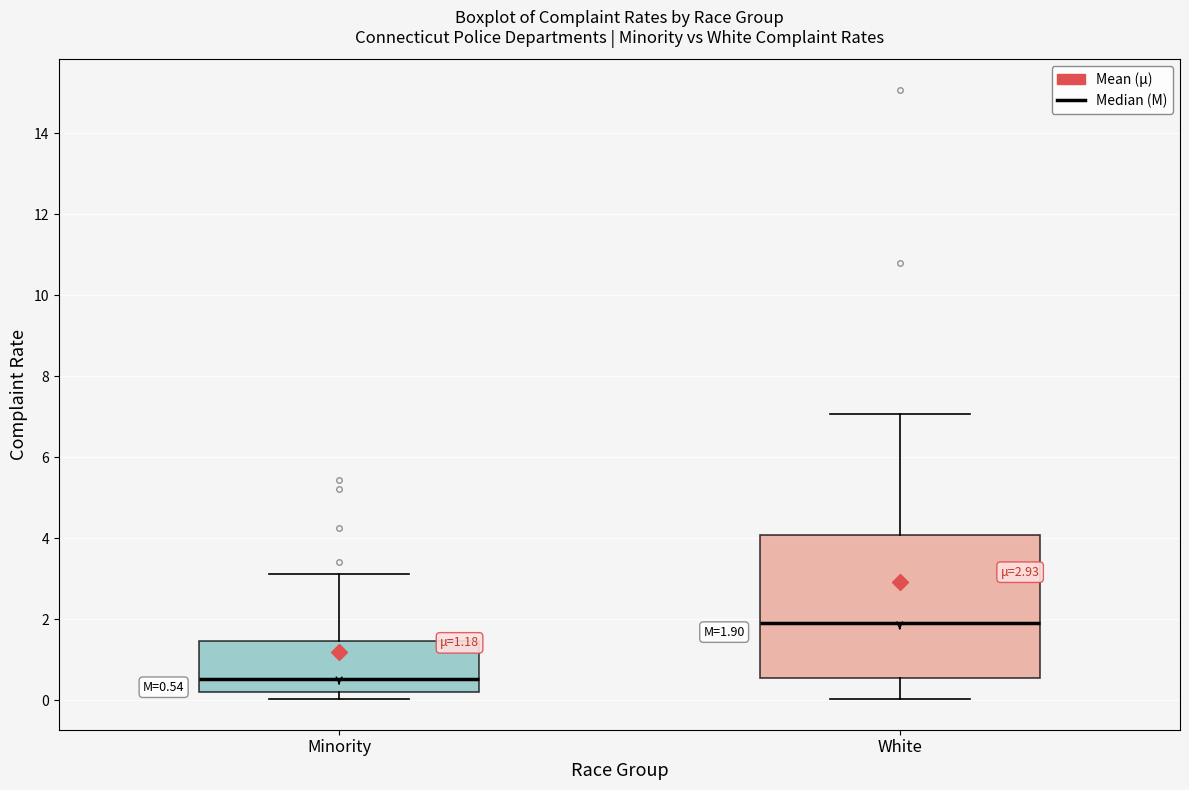

Which box is the tallest, from its lower edge to its upper edge?

White